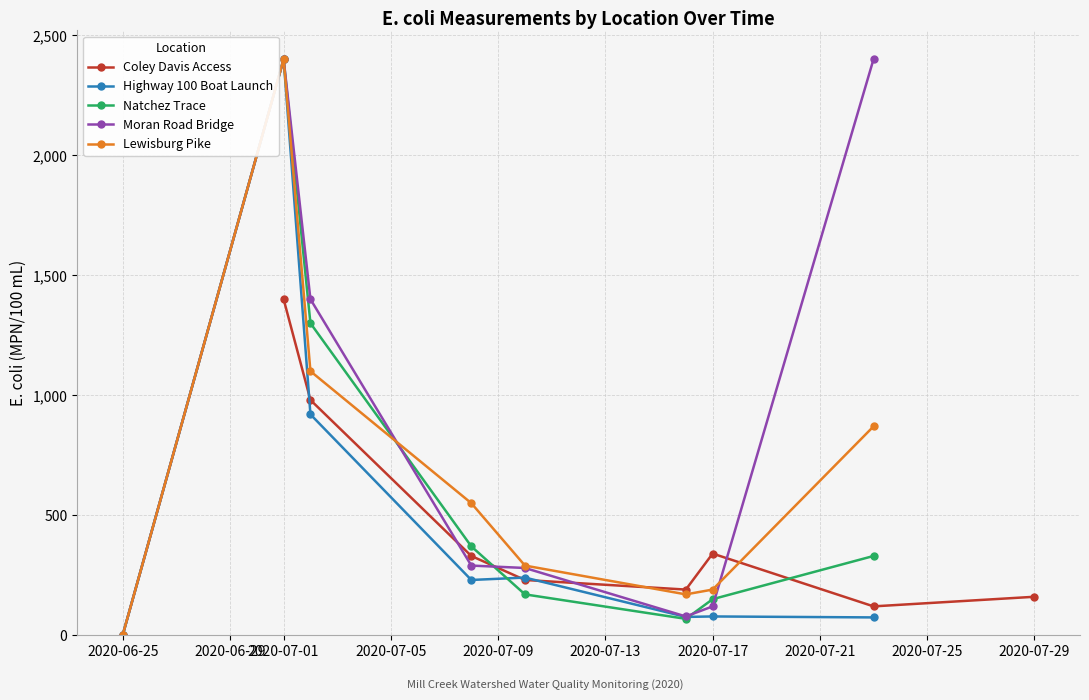

How many interior local peaks does the Natchez Trace series have?

1